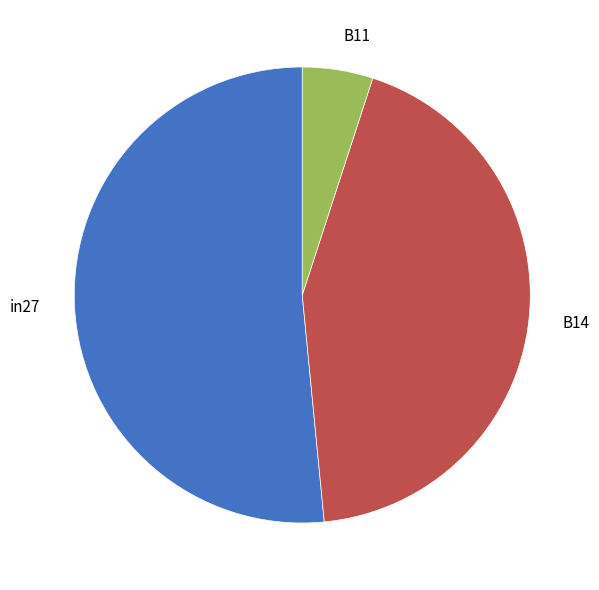

Do in27 and B14 together represent more than half of the pie?

Yes